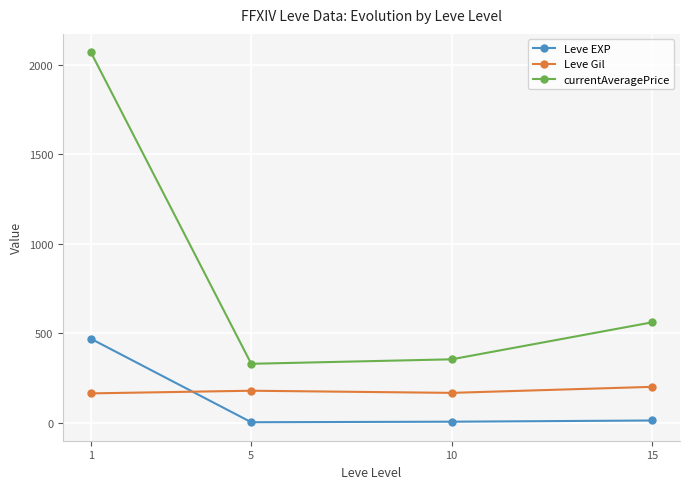

How many distinct data groups are displayed?

3